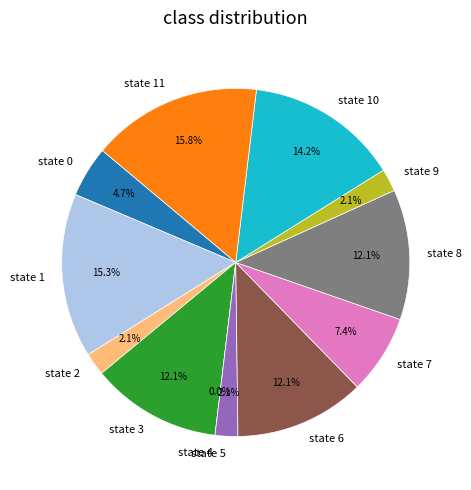

To the nearest percent, what is the difference between the state 5 and state 3 slice percentages?

10%